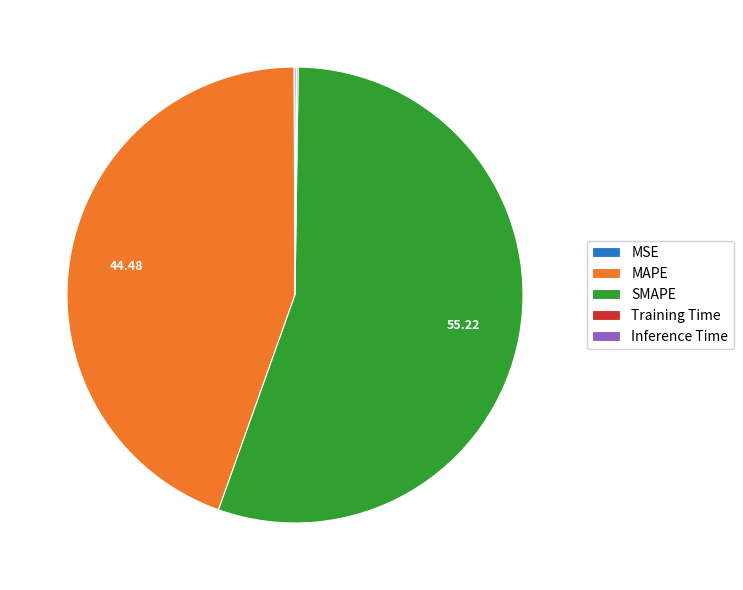

Is SMAPE the majority of the pie?

Yes